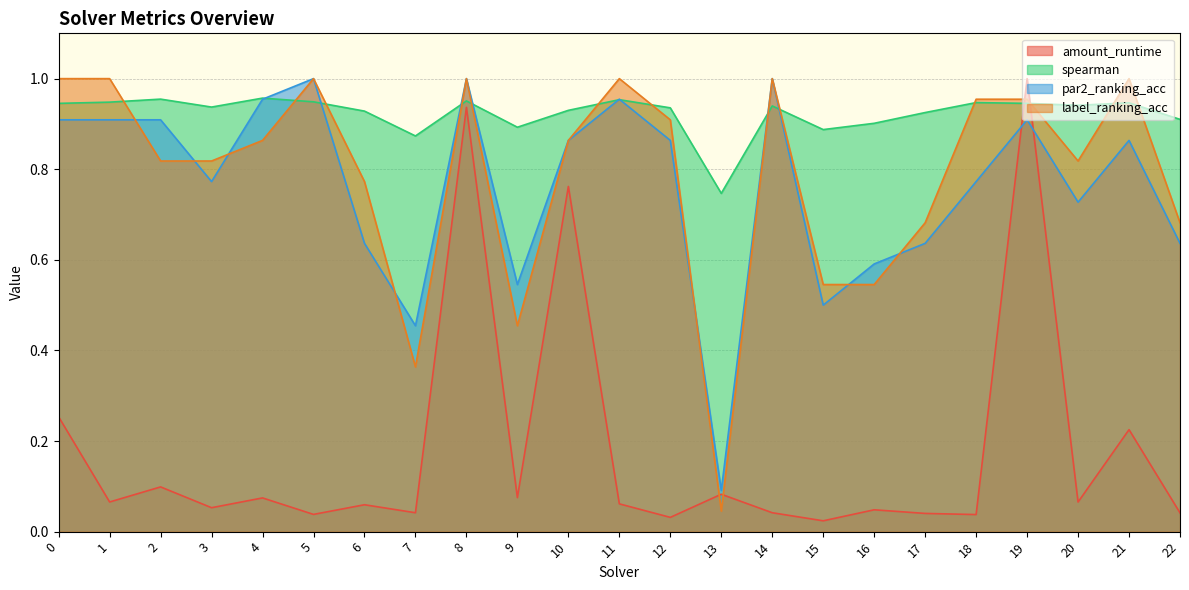

What is the sum of all par2_ranking_acc values?

17.5